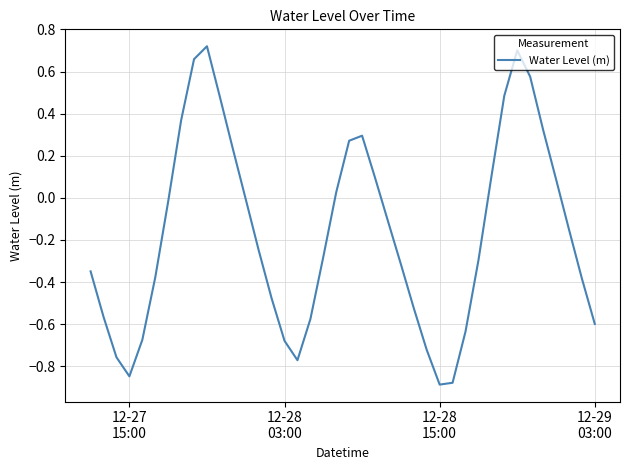

True or false: the data has more than 1 interior local peaks.

True